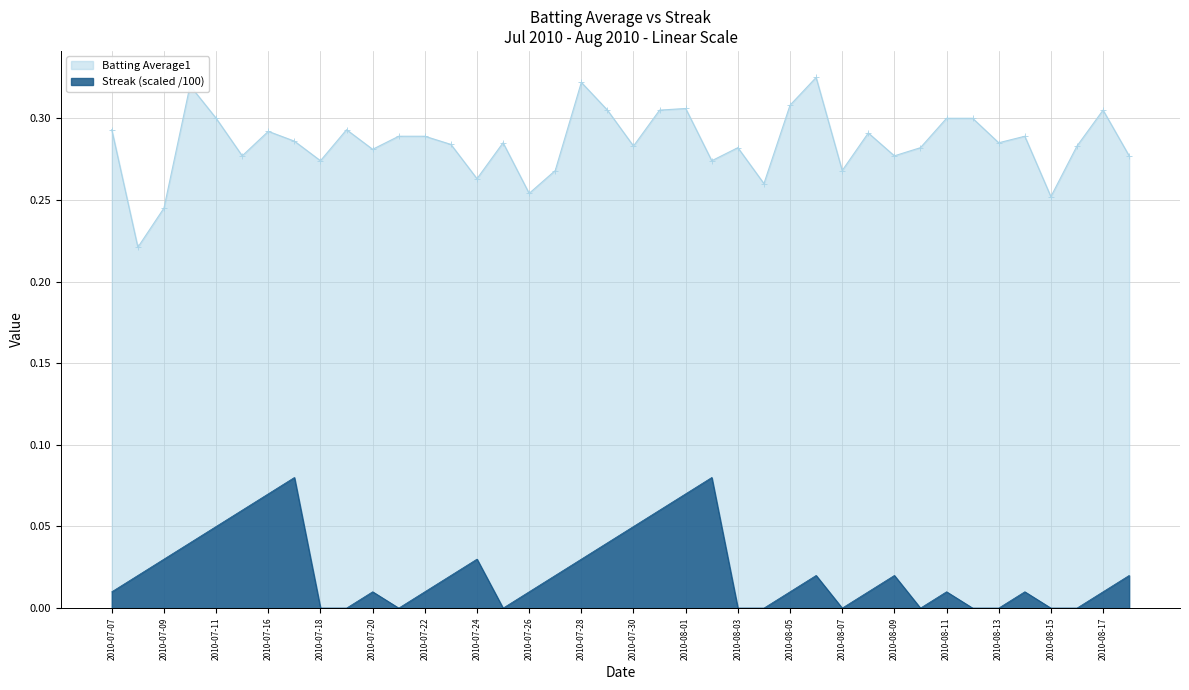

What position from the left is 2010-07-30?

21